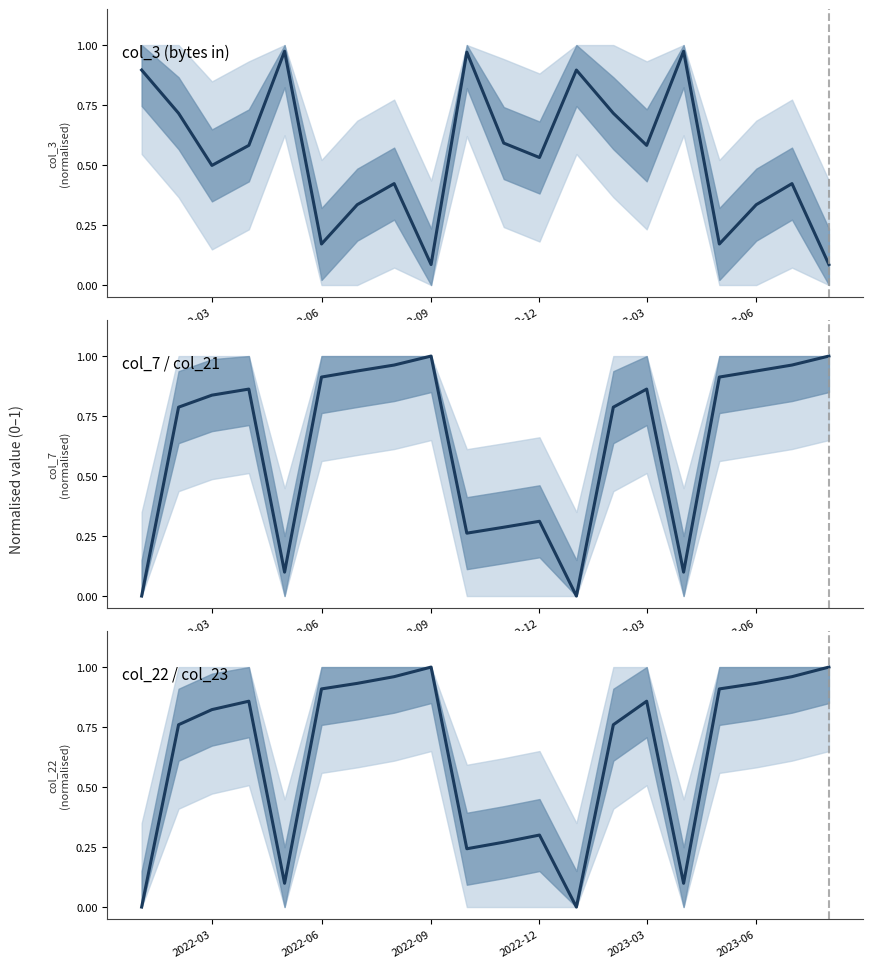

What is the spread (max minus min) of values at 2022-03?

0.9